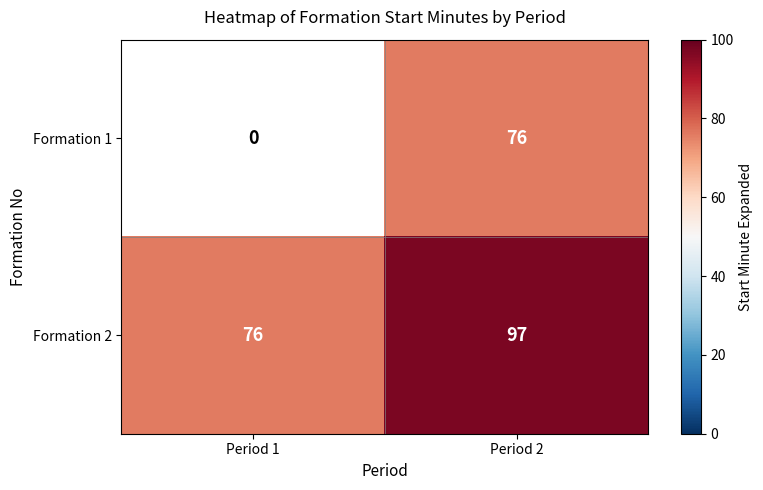

Rank the series at Period 2 from lowest to highest value.

Formation 1, Formation 2